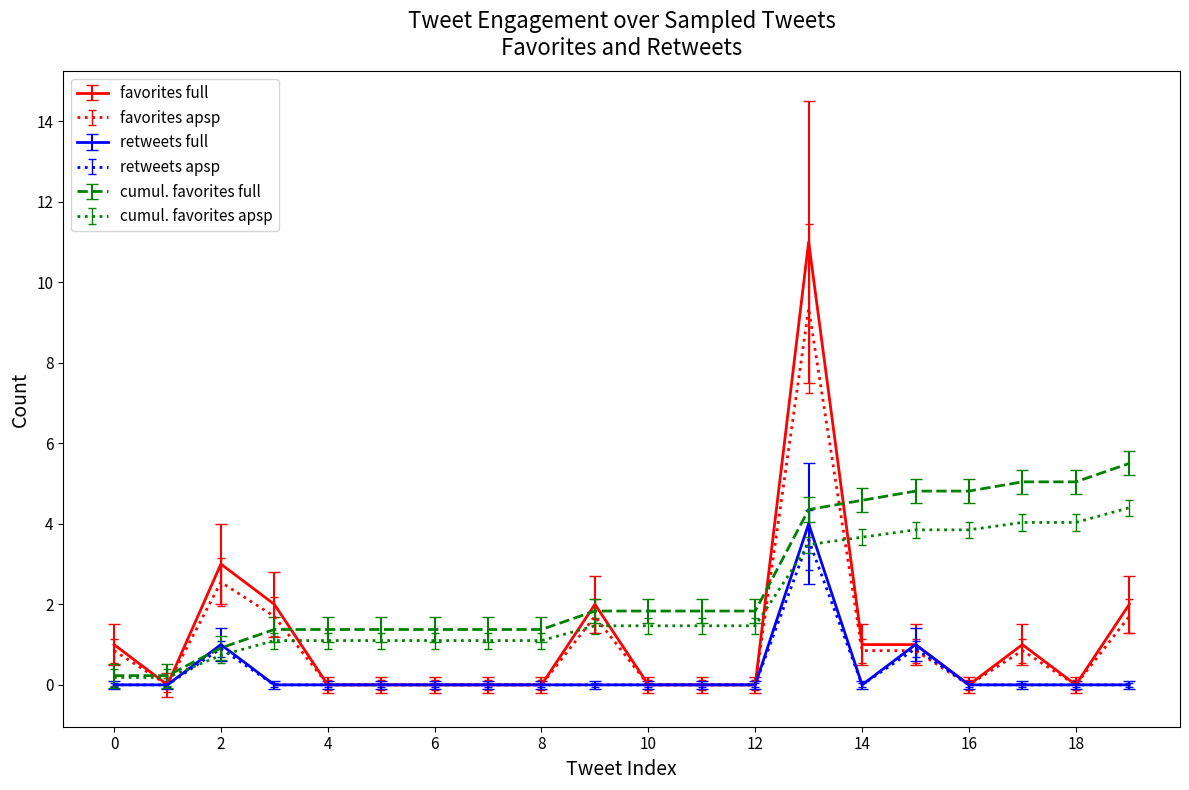

Which series has the largest range (max minus min)?

favorites full